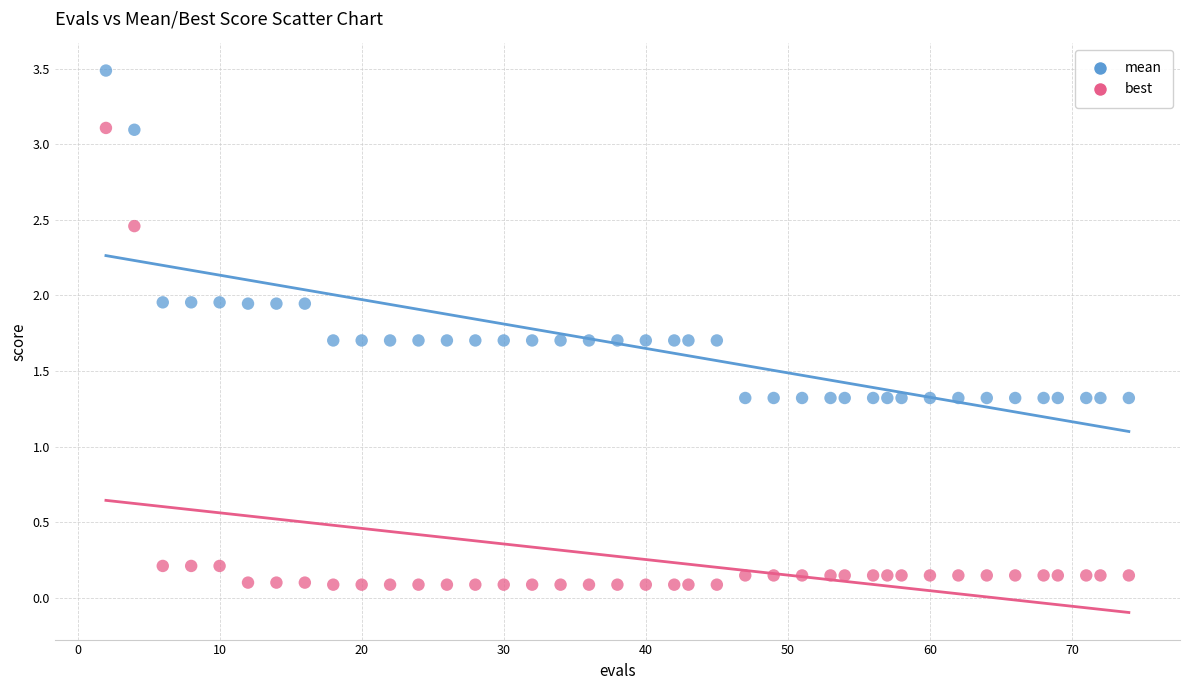

Across all data points, what is the range of X values (max minus min)?

72.0